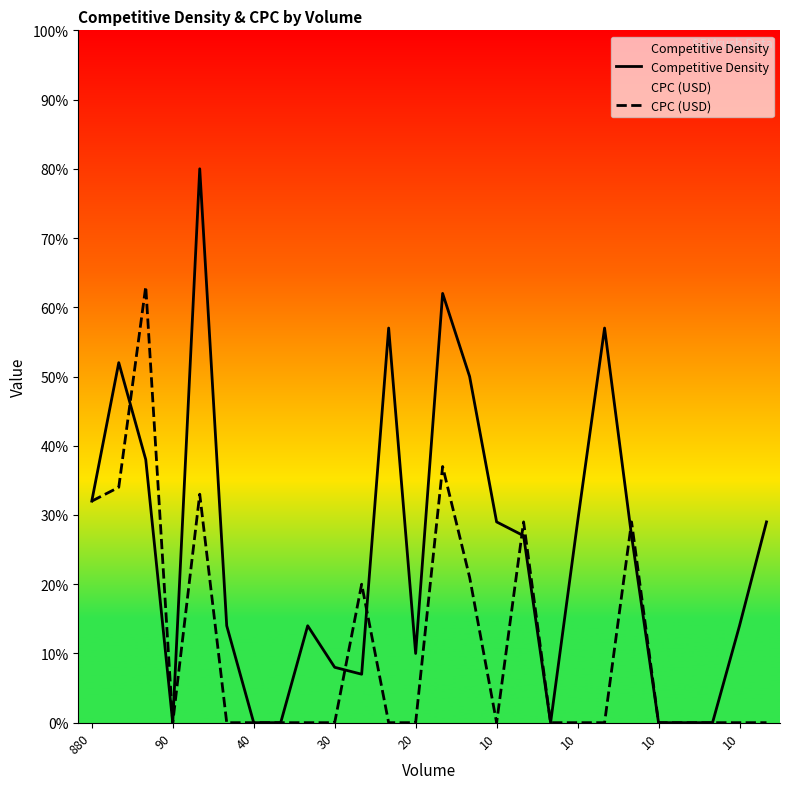

How many data points does each series have?

26